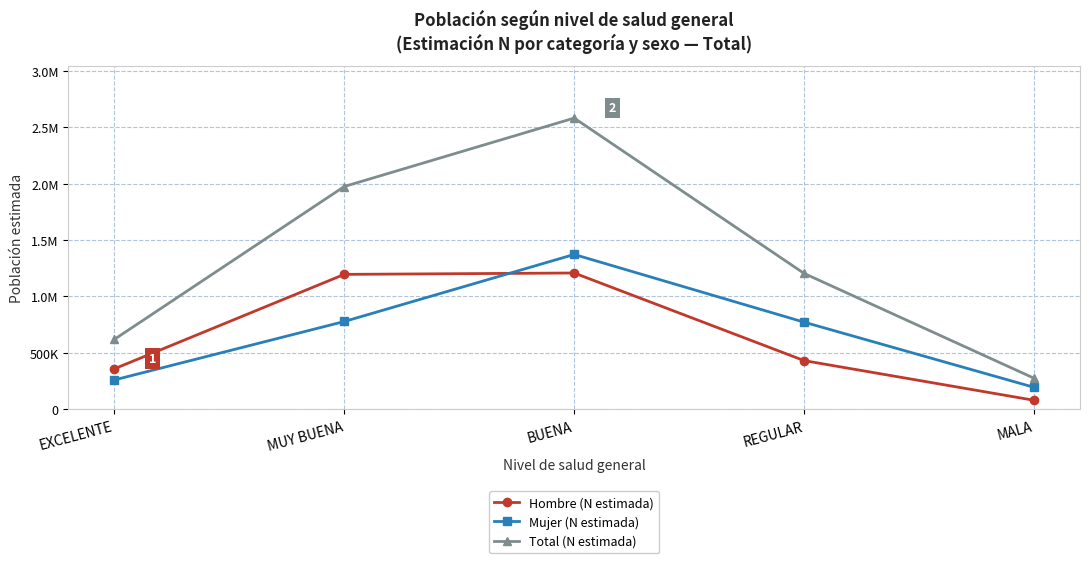

Does the chart have visible grid lines?

Yes